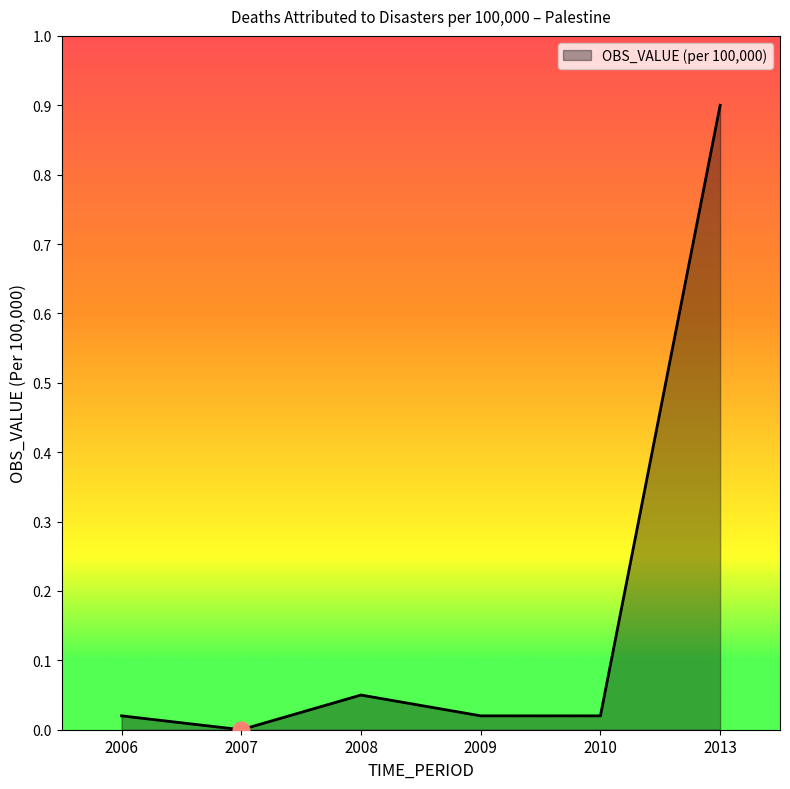

Which label corresponds to the largest value in the chart?

2013